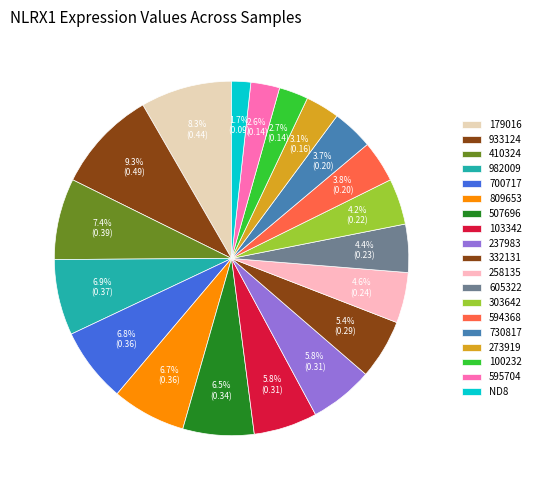

Is there a majority slice in this chart?

No